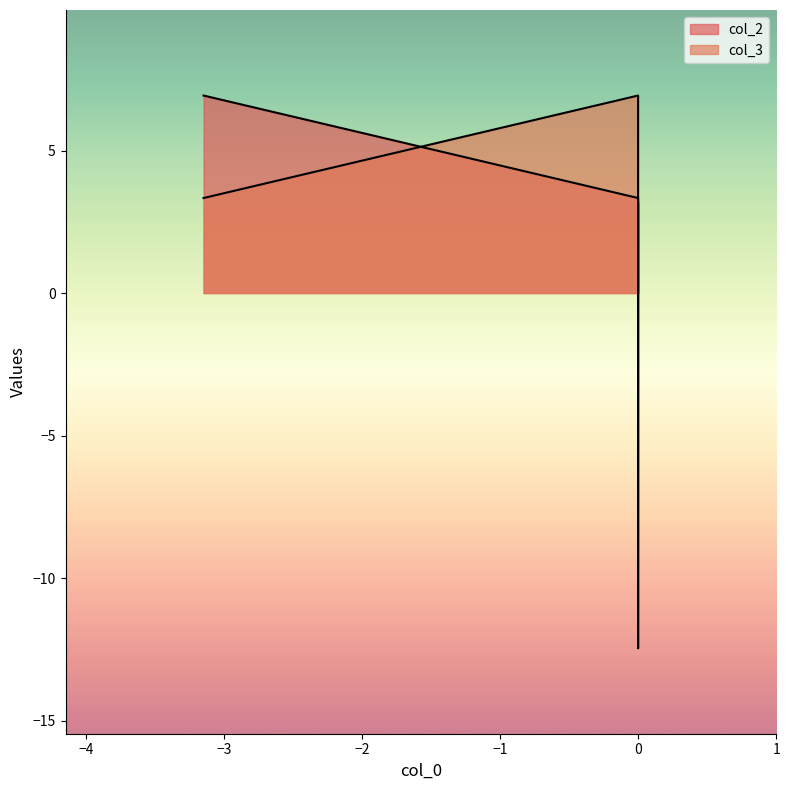

What is the value of the col_2 point at the 1st from the left?

6.9